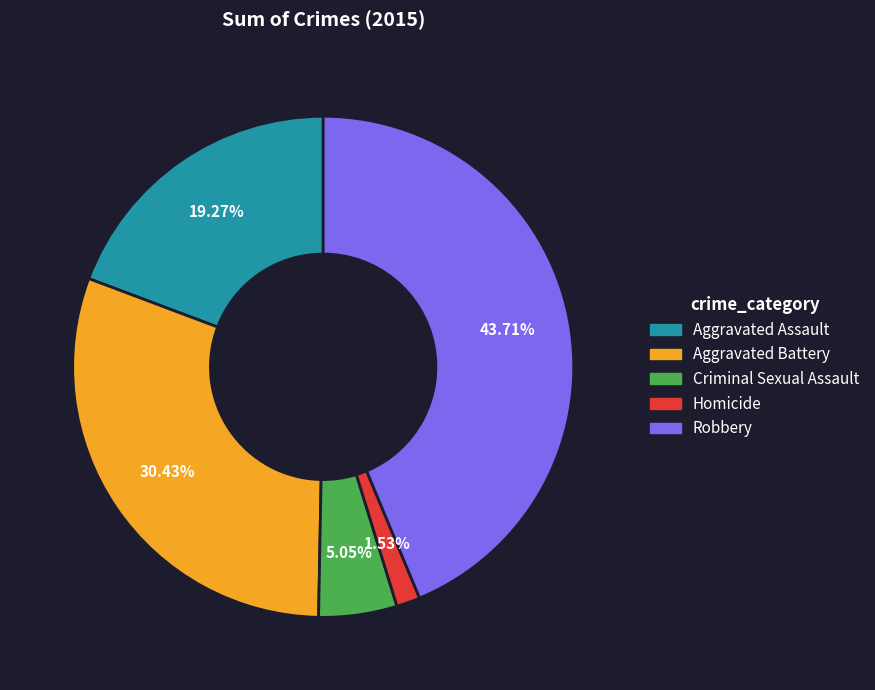

Do Criminal Sexual Assault and Homicide together represent more than half of the pie?

No